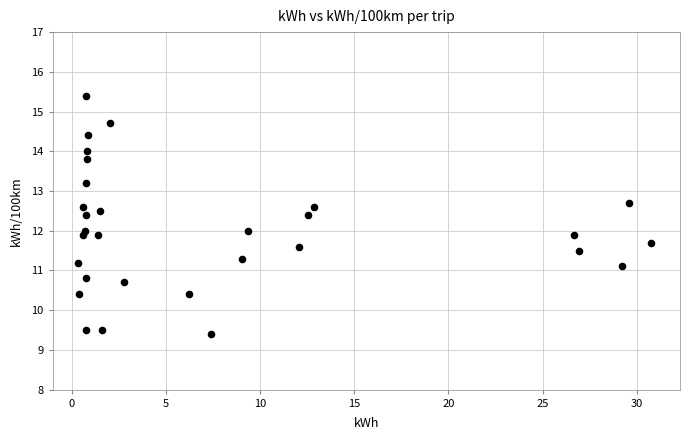

What is the range of X values (max minus min)?

30.4